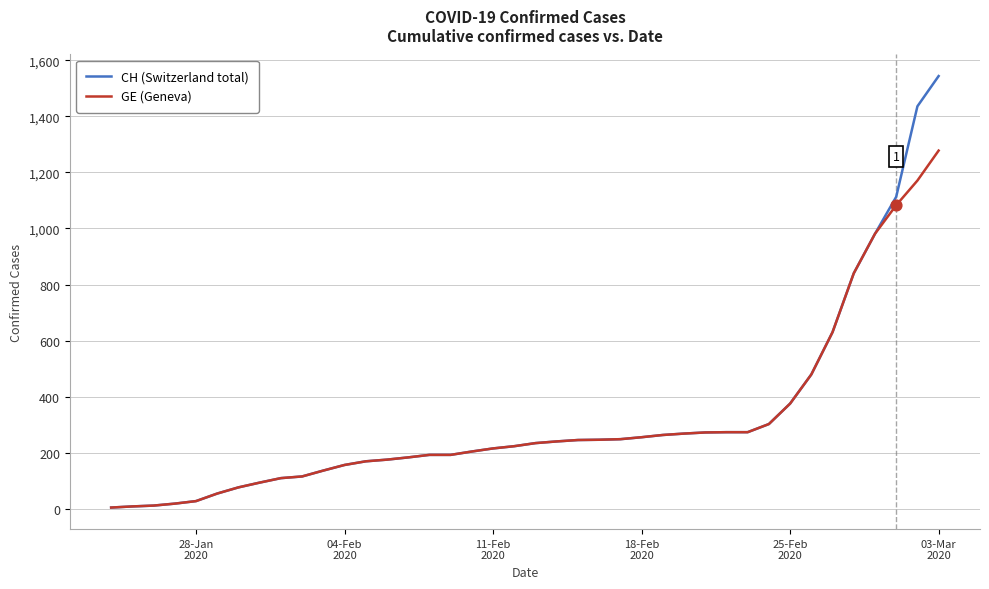

Which series has the widest spread of values?

CH (Switzerland total)